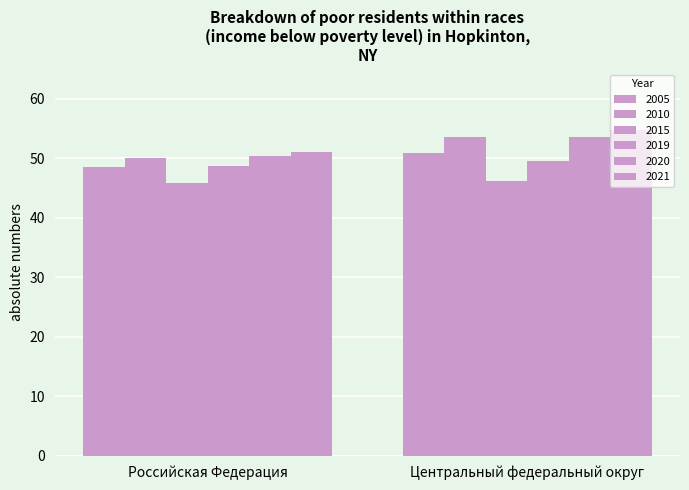

The 2019 series shows 49.6 at Центральный федеральный округ. True or false?

True